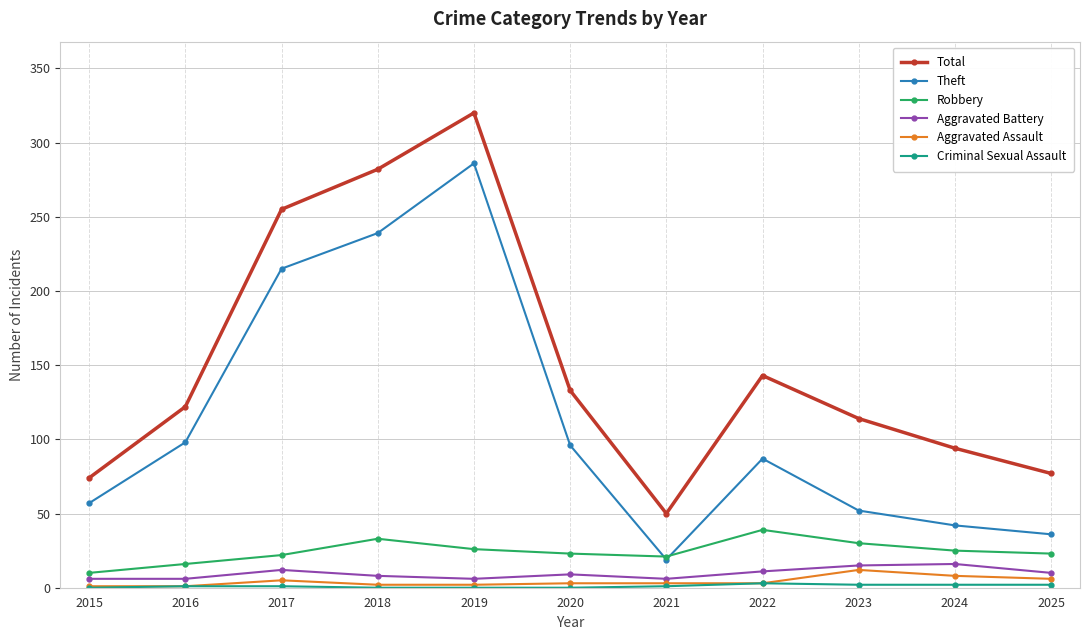

At how many categories does at least one series exceed 196?

3